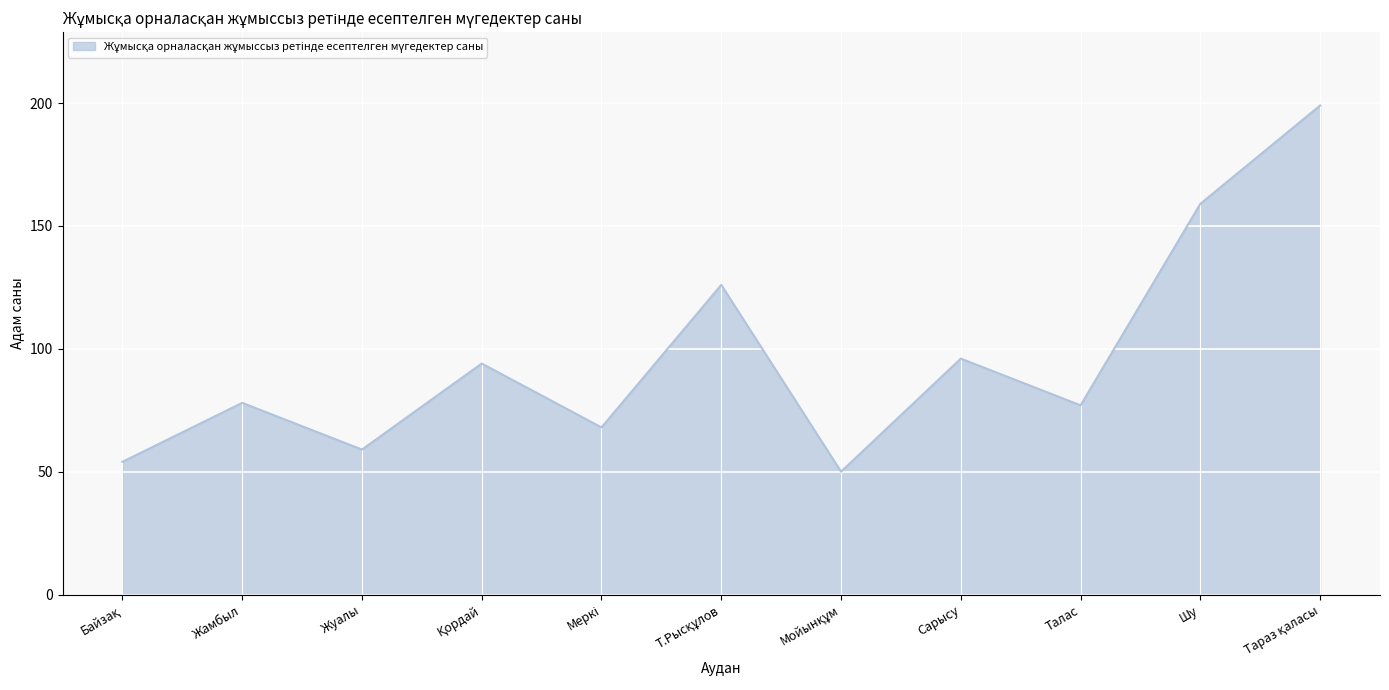

What is the ratio of the value at Талас to the value at Жамбыл?

1.0